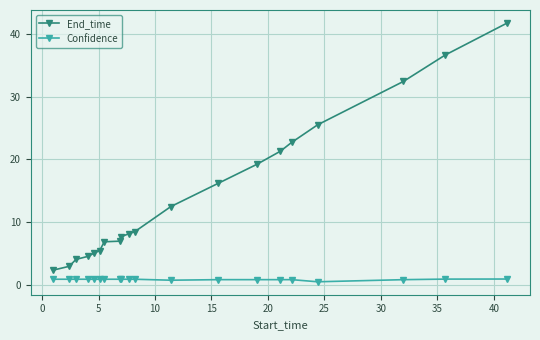

Which series has the widest spread of values?

End_time